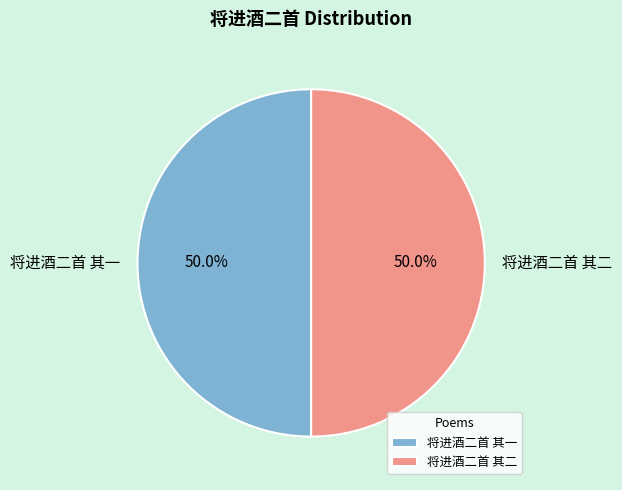

To the nearest percent, what portion does 将进酒二首 其一 represent?

50%